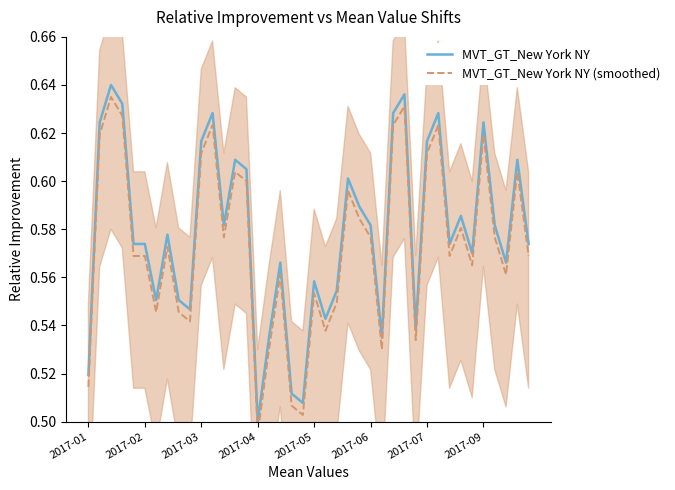

The MVT_GT_New York NY series shows 0.8 at 2017-07. True or false?

False